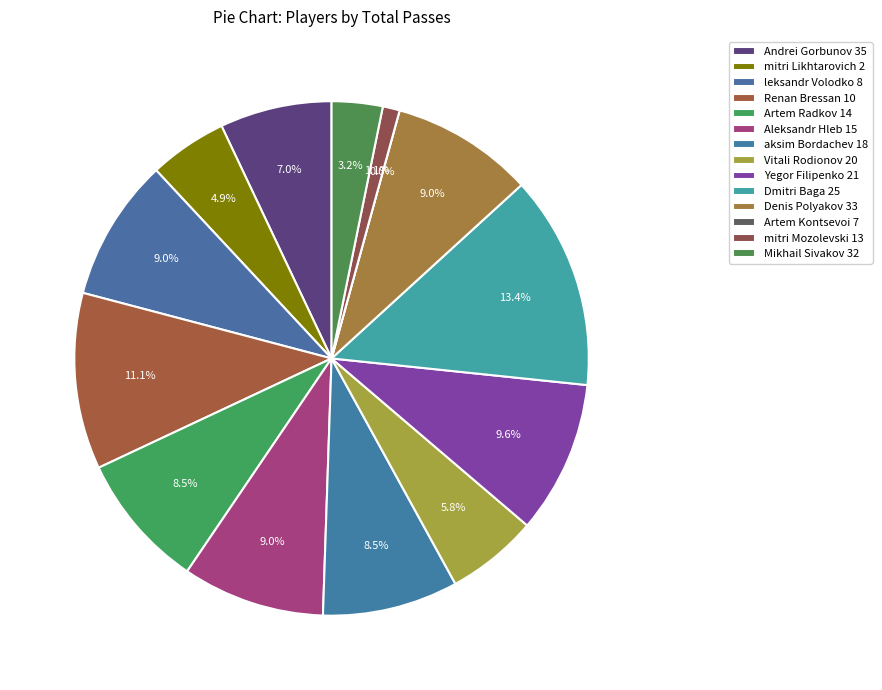

Between Renan Bressan 10 and Yegor Filipenko 21, which is larger?

Renan Bressan 10